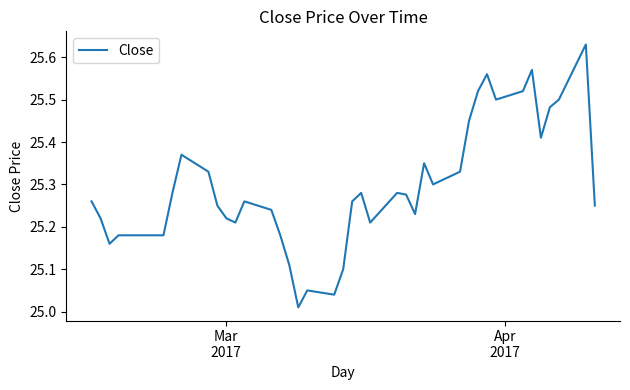

What is the difference between the maximum and minimum values?

0.6